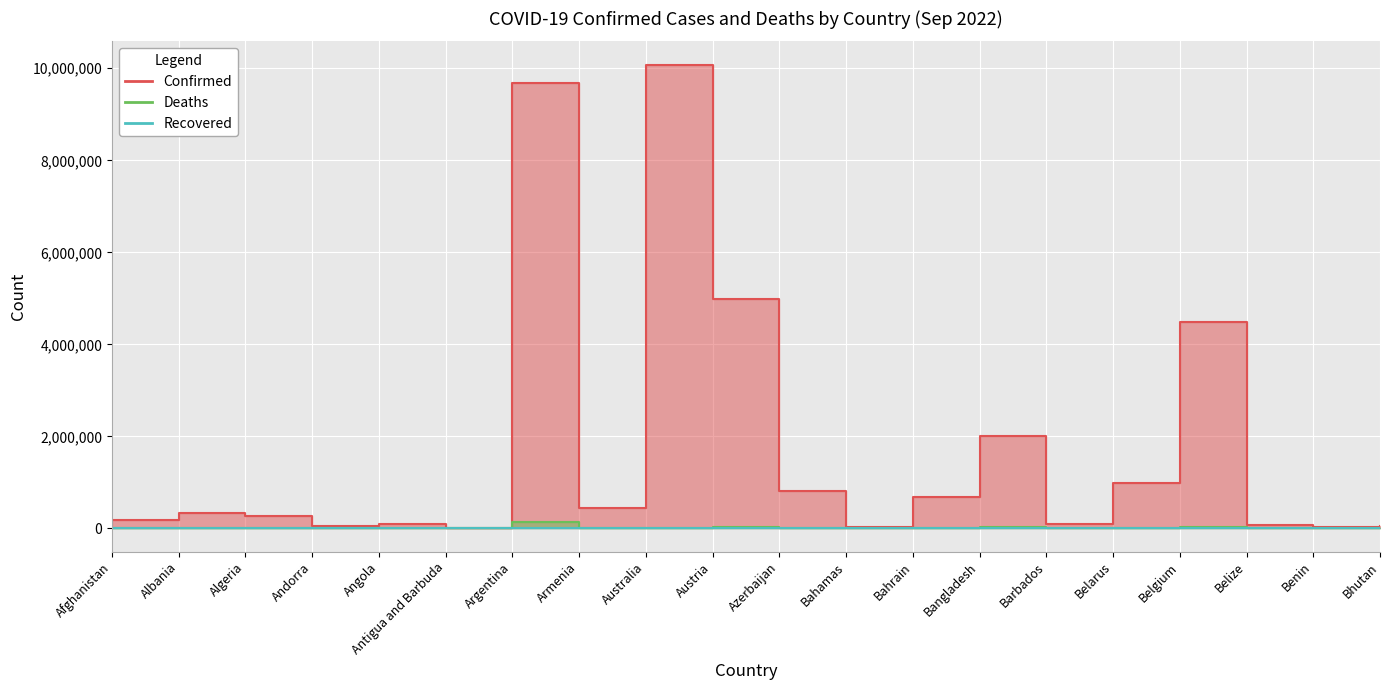

True or false: Deaths and Confirmed intersect in this chart.

False